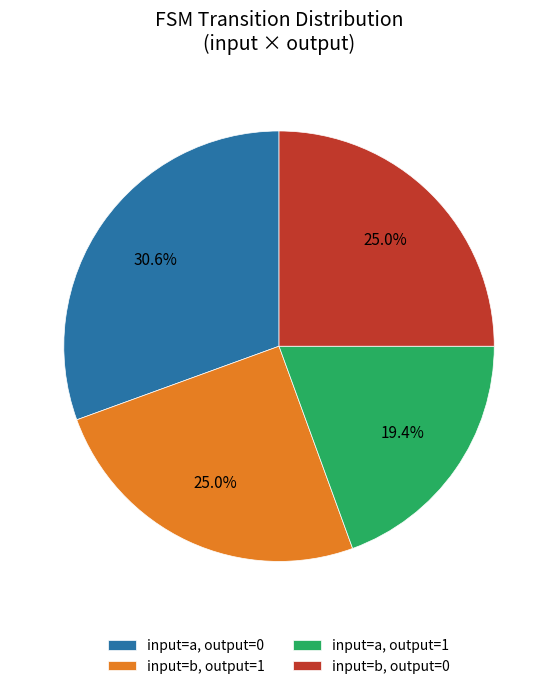

What is the smallest slice in the pie chart?

input=a, output=1